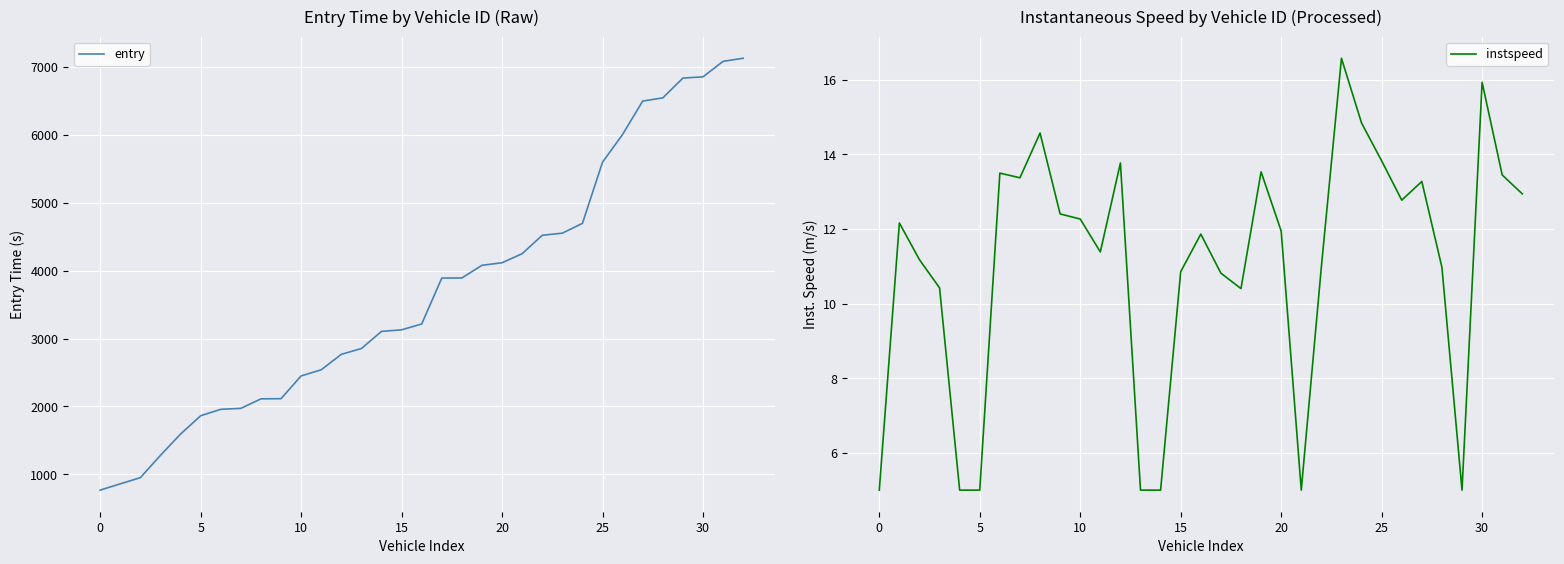

Which series changed the most between 19 and 22?

entry